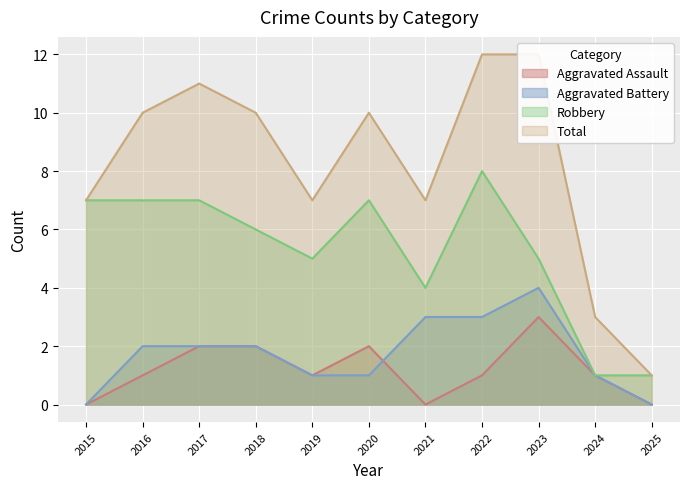

Reading left to right, what are all the values shown in this chart?

Aggravated Assault: 2015=0	2016=1	2017=2	2018=2	2019=1	2020=2	2021=0	2022=1	2023=3	2024=1	2025=0
Aggravated Battery: 2015=0	2016=2	2017=2	2018=2	2019=1	2020=1	2021=3	2022=3	2023=4	2024=1	2025=0
Robbery: 2015=7	2016=7	2017=7	2018=6	2019=5	2020=7	2021=4	2022=8	2023=5	2024=1	2025=1
Total: 2015=7	2016=10	2017=11	2018=10	2019=7	2020=10	2021=7	2022=12	2023=12	2024=3	2025=1